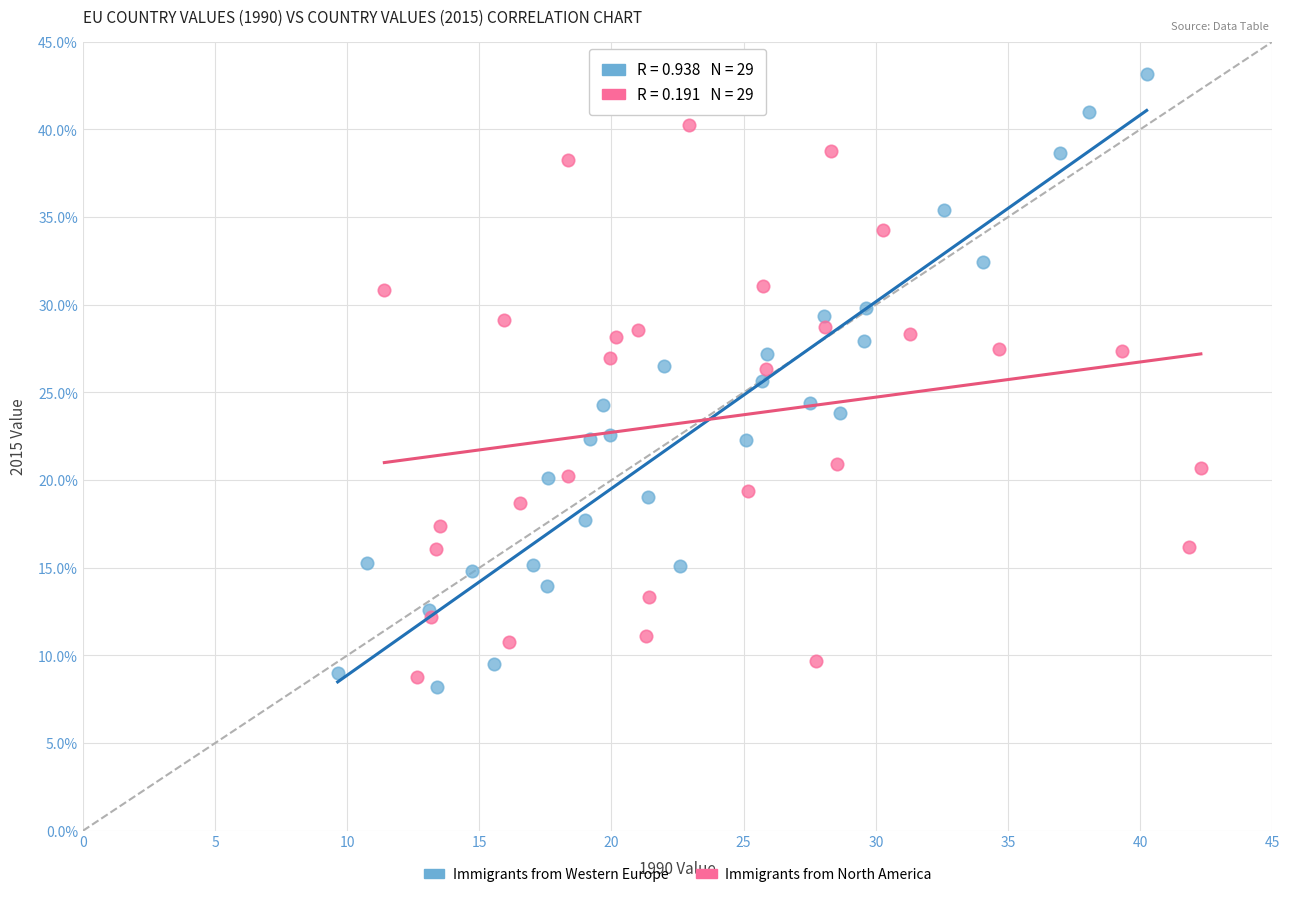

Which series contains the highest Y value?

Immigrants from Western Europe